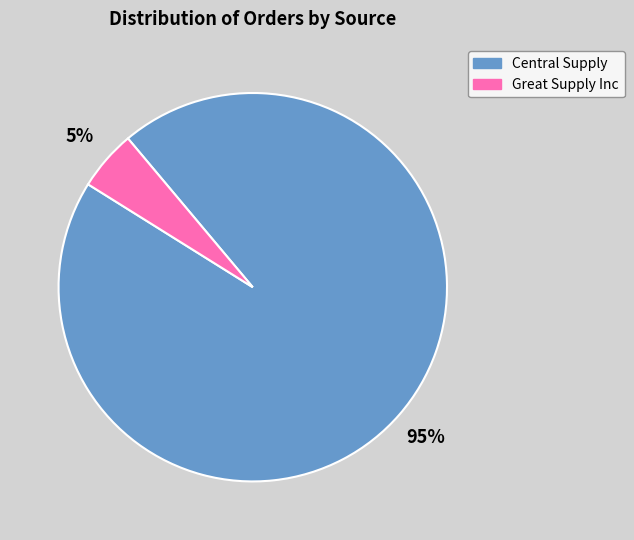

How many slices are in this pie chart?

2